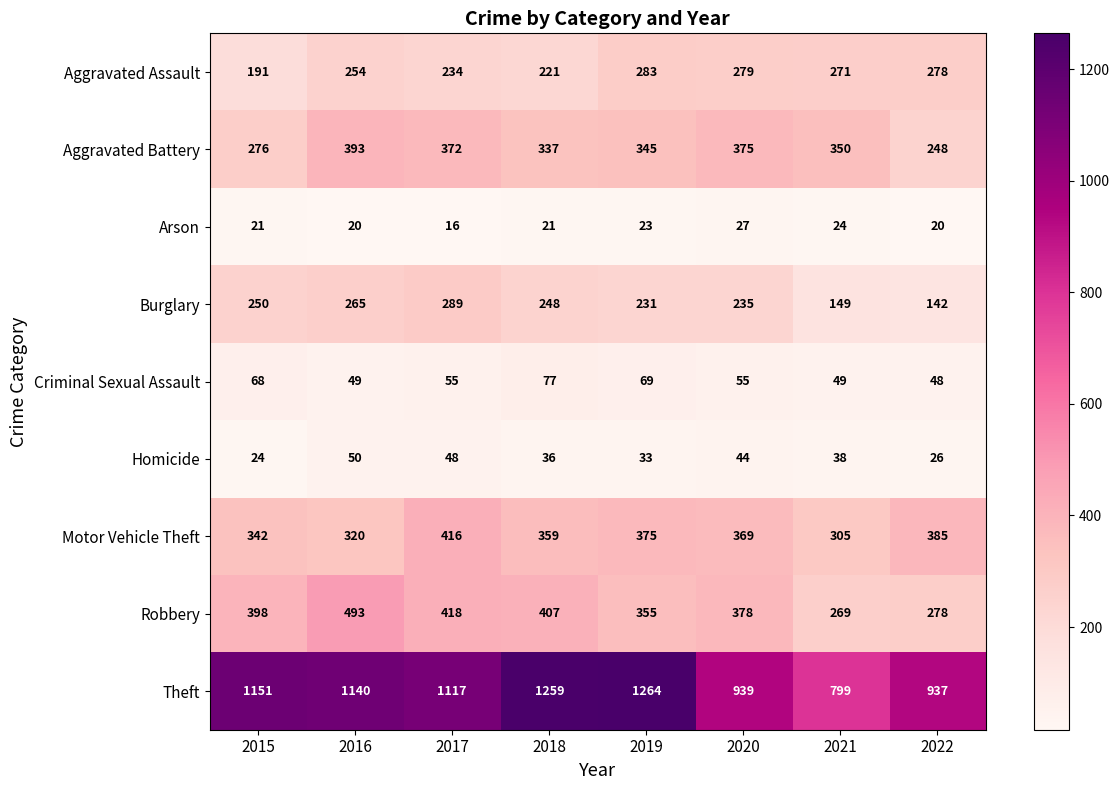

What is the difference between the maximum and minimum values in the Homicide series?

26